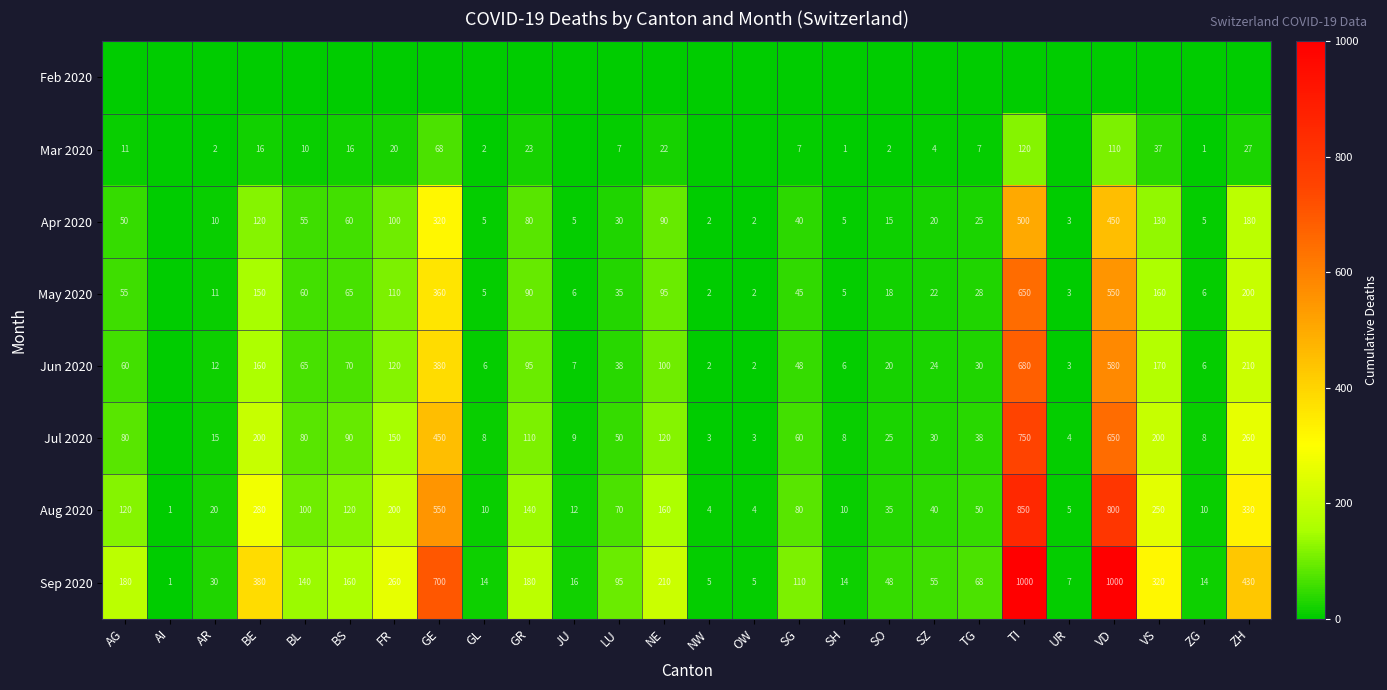

Read the Aug 2020 value at BS.

120